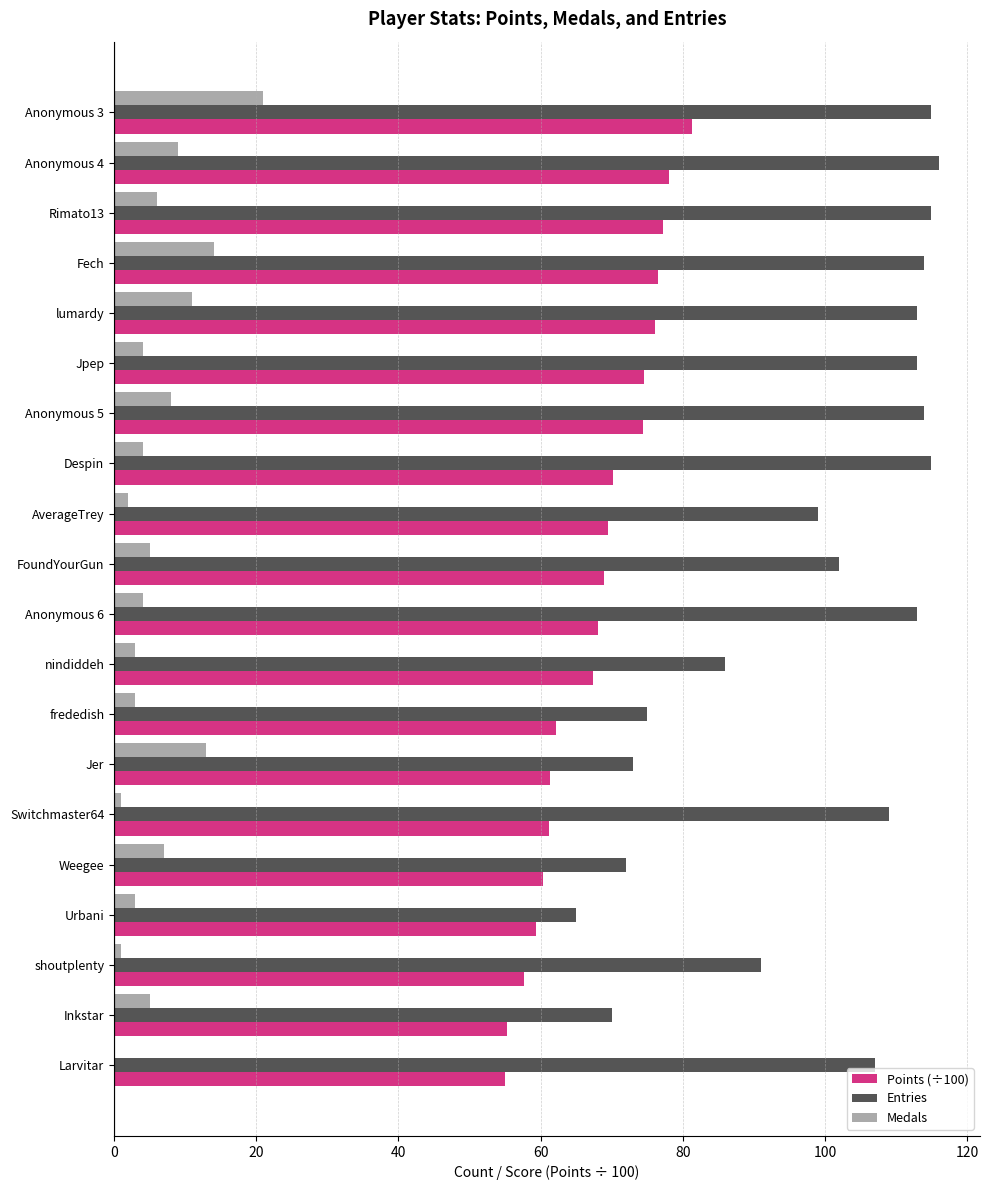

At which label is Entries closest to 90?

shoutplenty